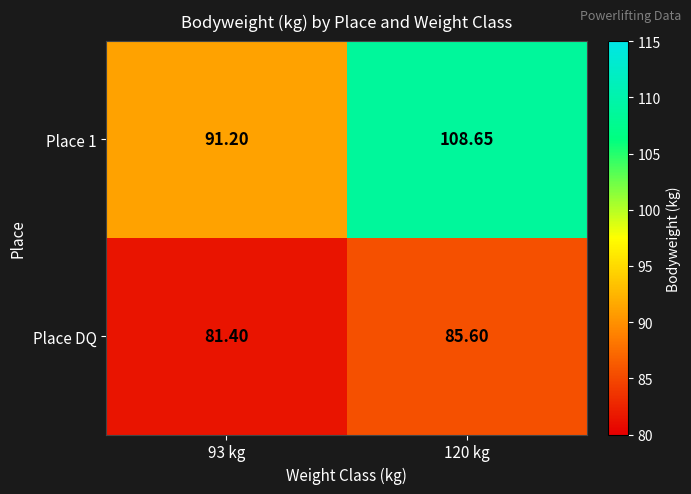

Is the value of Place DQ at 120 kg greater than the value of Place 1 at 93 kg?

No